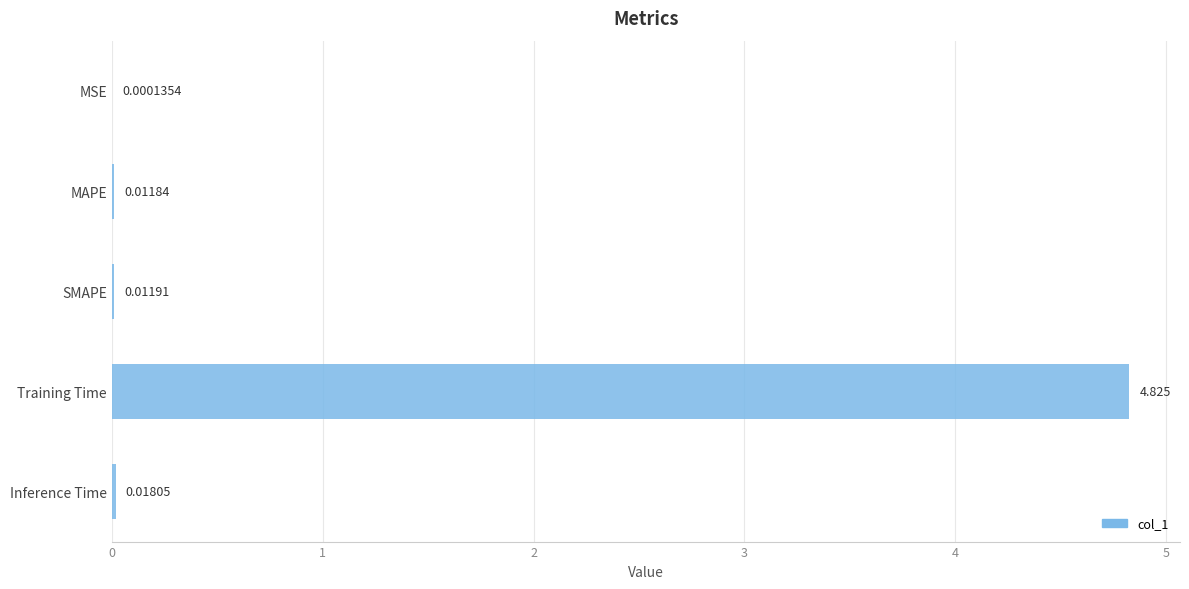

How many categories are shown in the chart?

5